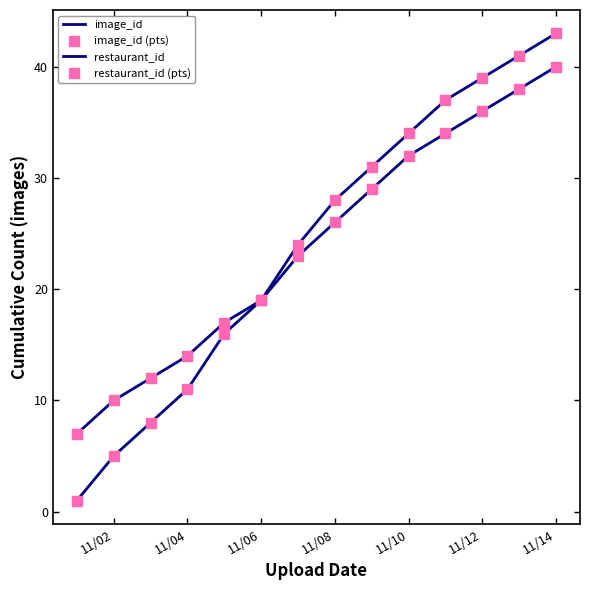

Does the chart have visible grid lines?

No